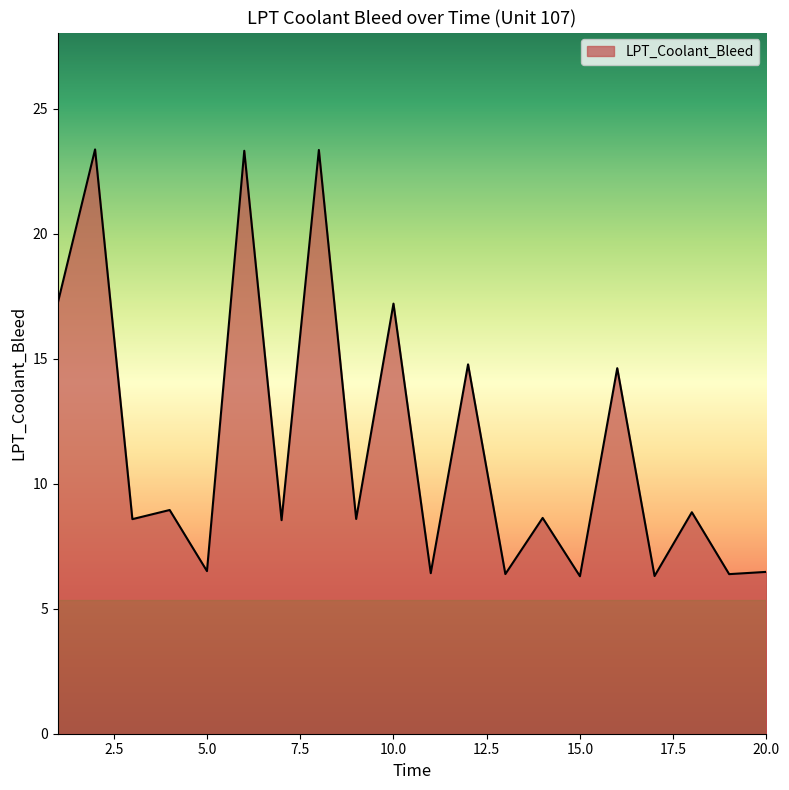

What is the difference between the maximum and minimum values?

17.1